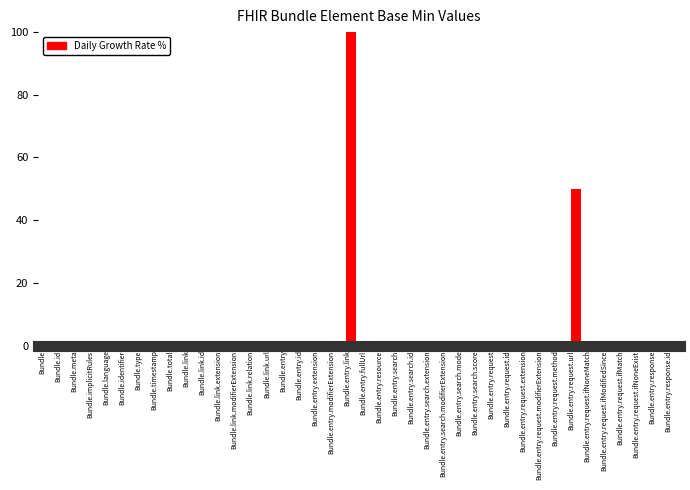

What is the sum of all values?

151